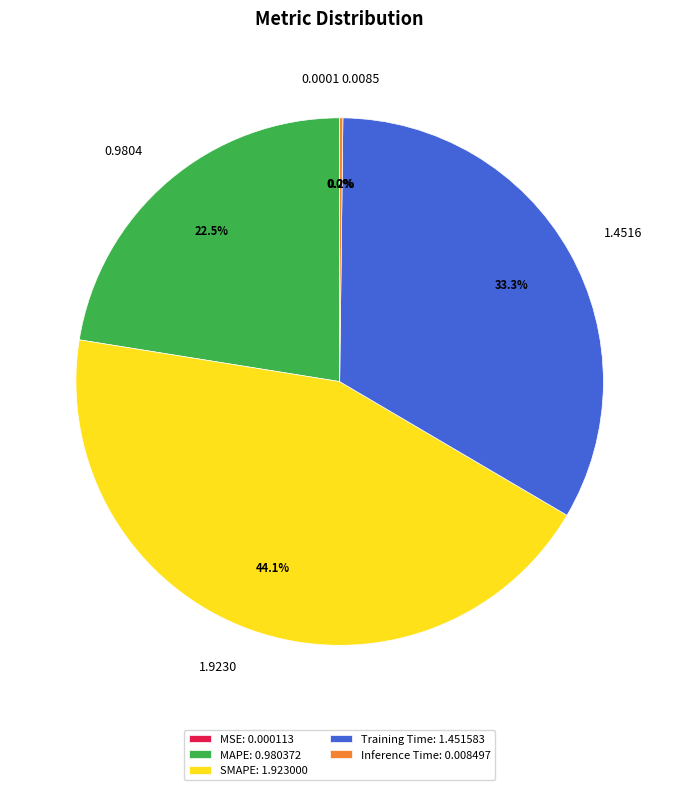

Is there any slice that represents more than half of the pie?

No